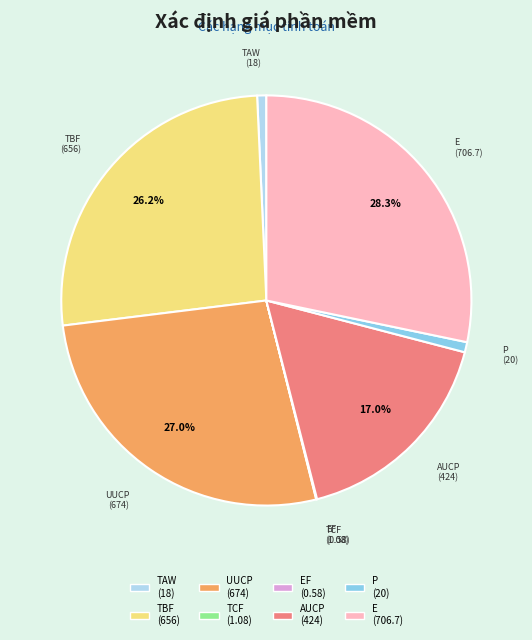

Is there any slice that represents more than half of the pie?

No